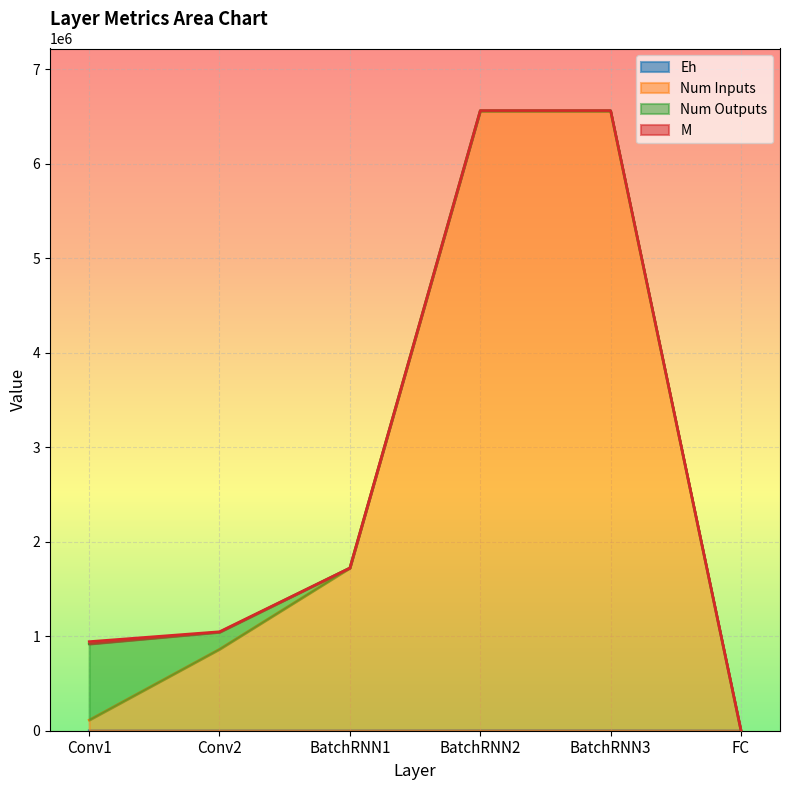

What is the label of the 4th point from the right?

BatchRNN1